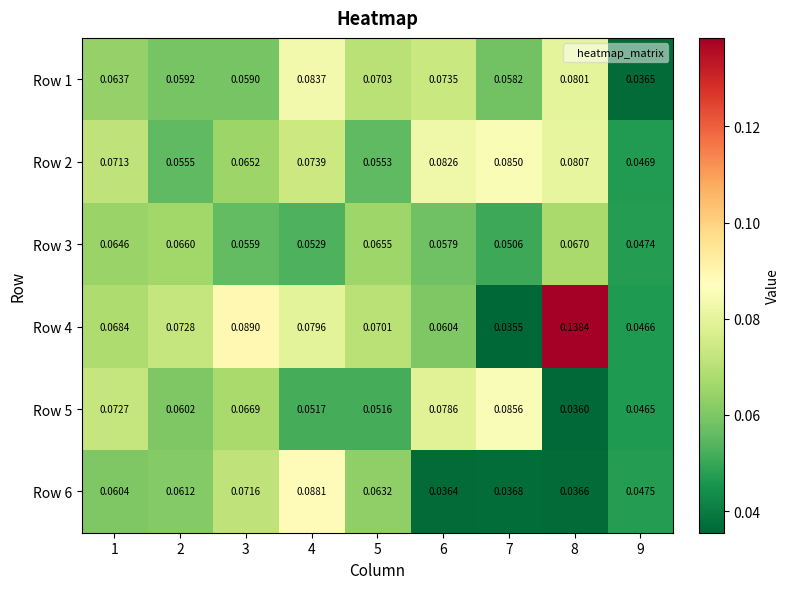

Which series has the largest total across all categories?

Row 4